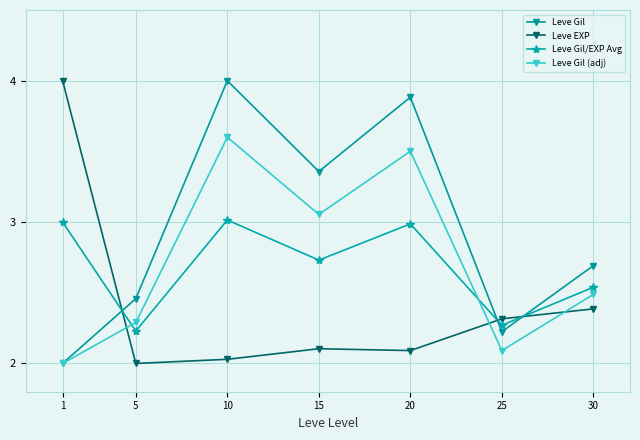

What is the maximum value shown in the chart?

4.0